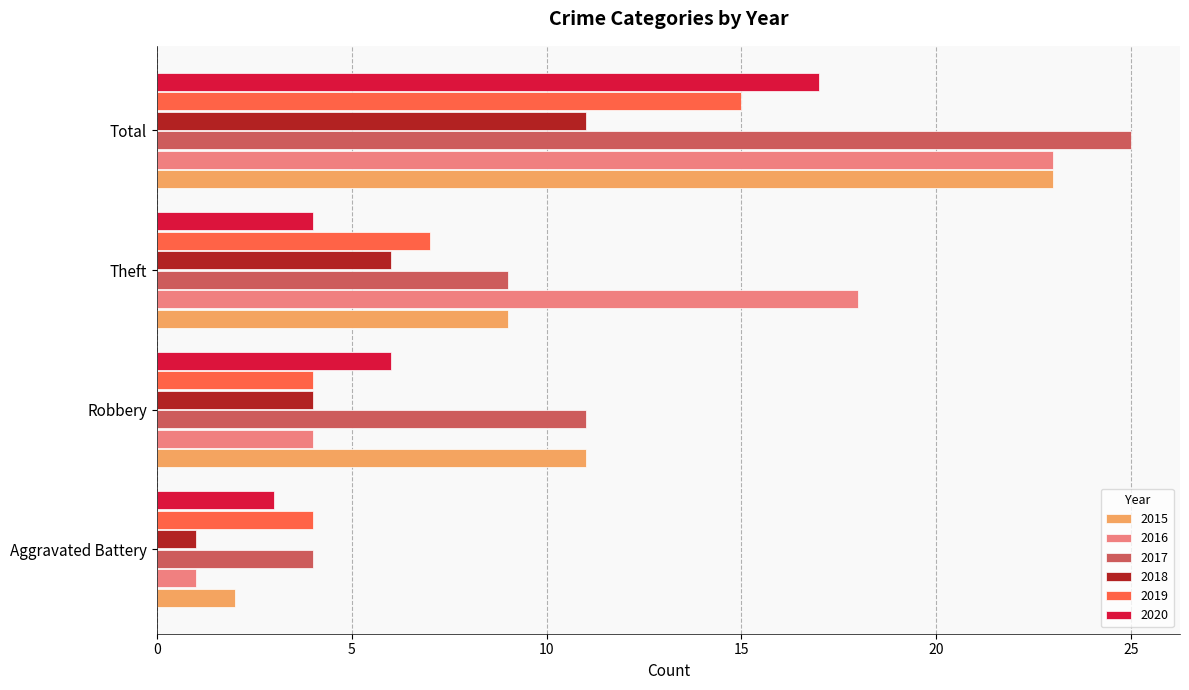

What is the difference between the second highest and second lowest values in the 2020 series?

2